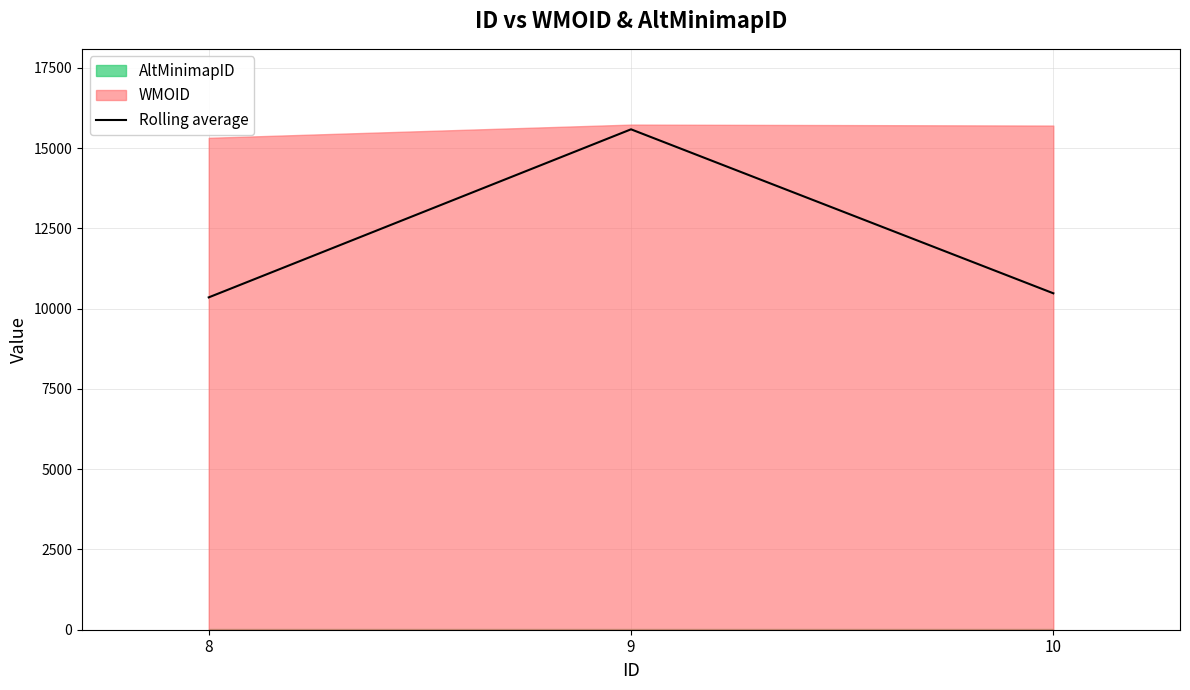

What is the sum of the values at 10 and 8?

20834.3